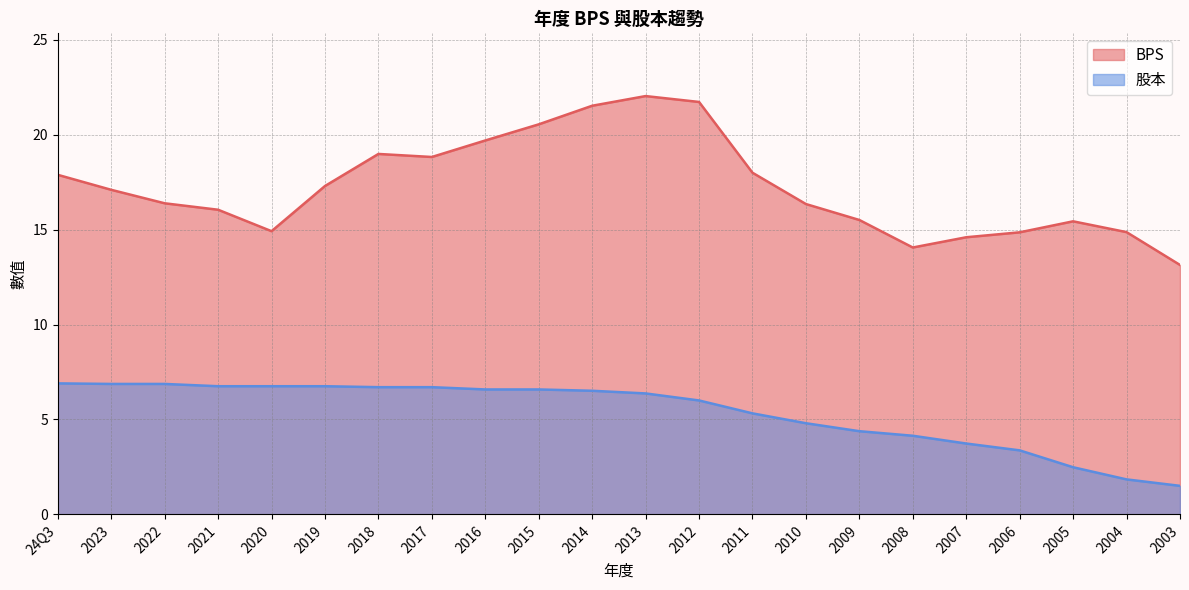

At which category does the chart reach its minimum across all series?

2003